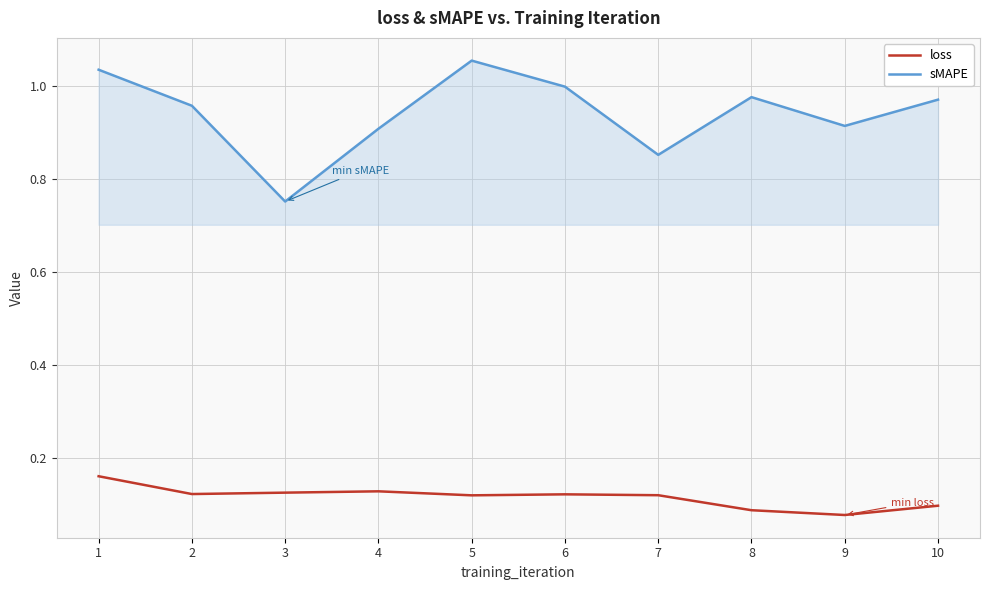

At which category is the sum across all series the highest?

1